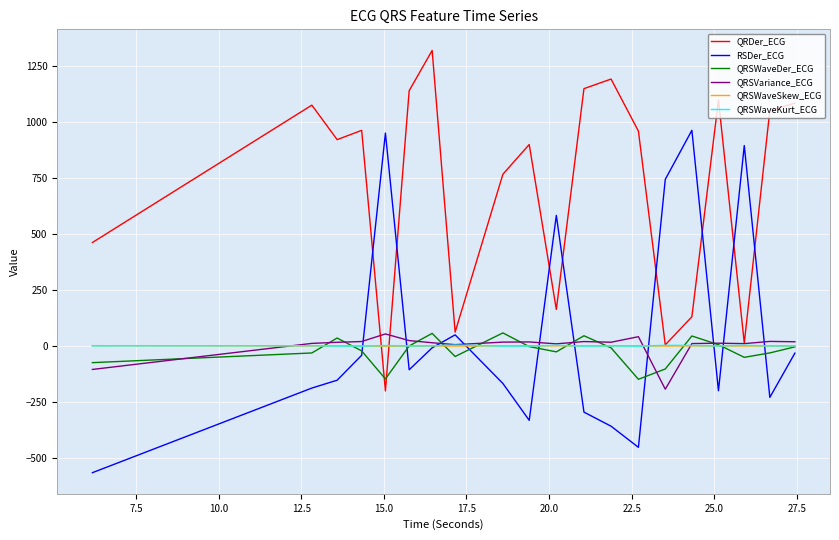

What is the minimum value for QRSWaveDer_ECG?

-148.4